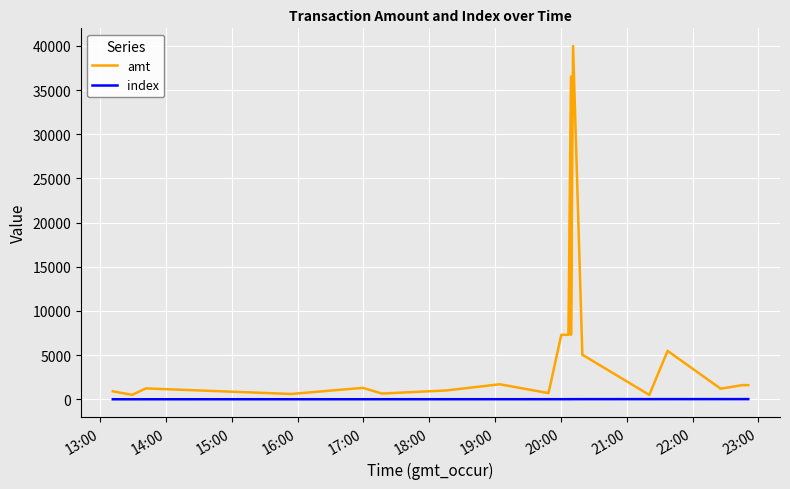

True or false: amt has more than 1 interior local peaks.

True